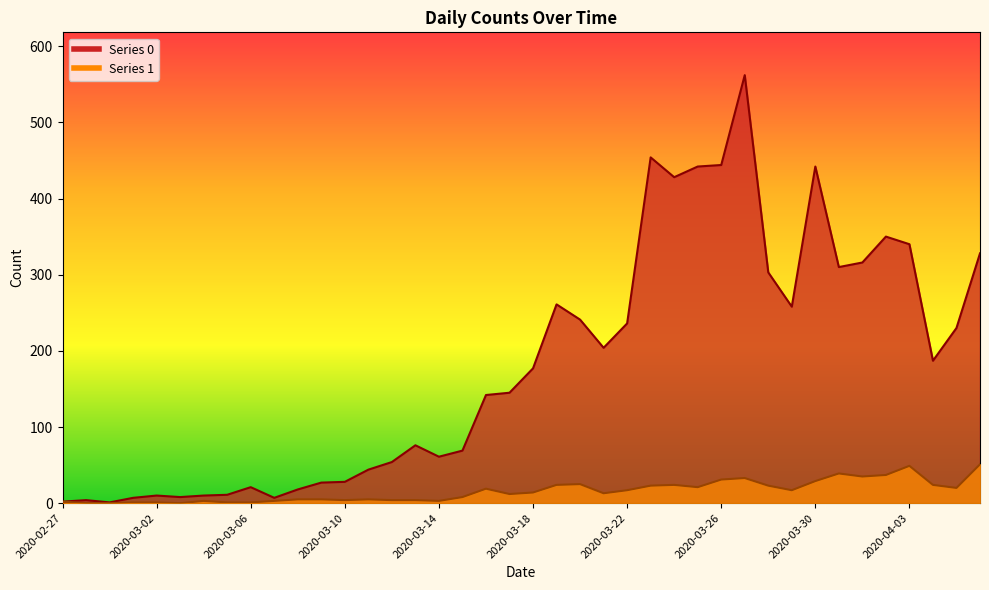

How many values in Series 1 are above zero?

37